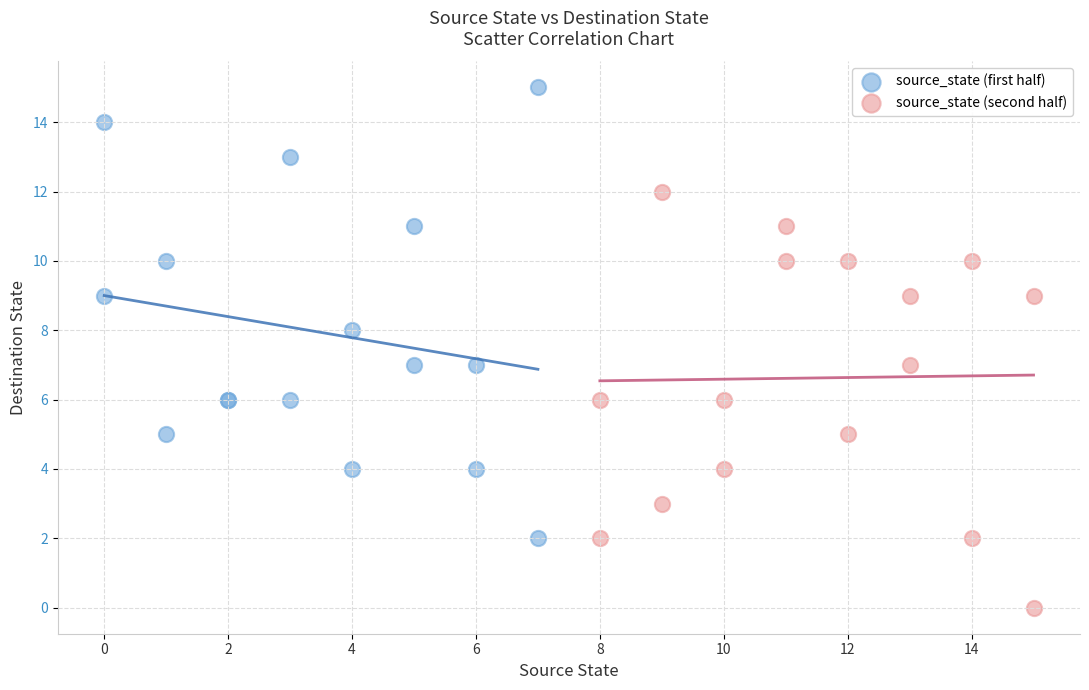

Which series has the widest spread of Y values?

source_state (first half)